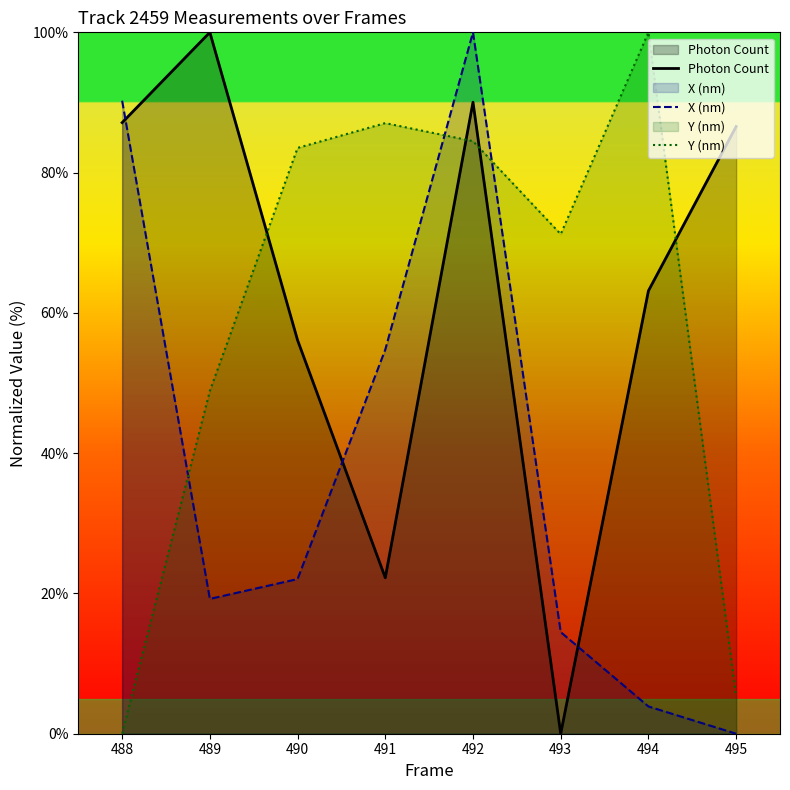

At which label does Y (nm) reach its peak?

494